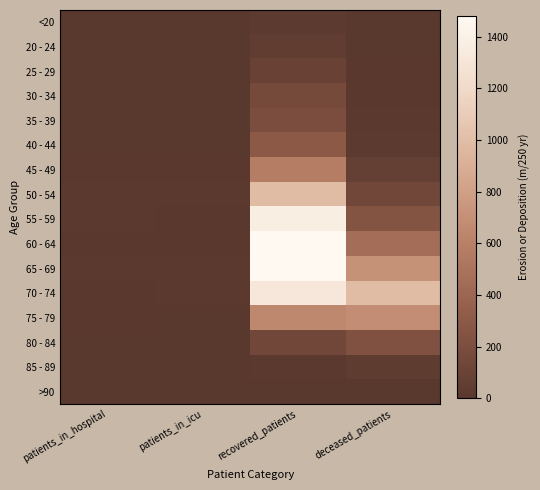

What is the total value across all series at patients_in_hospital?

82